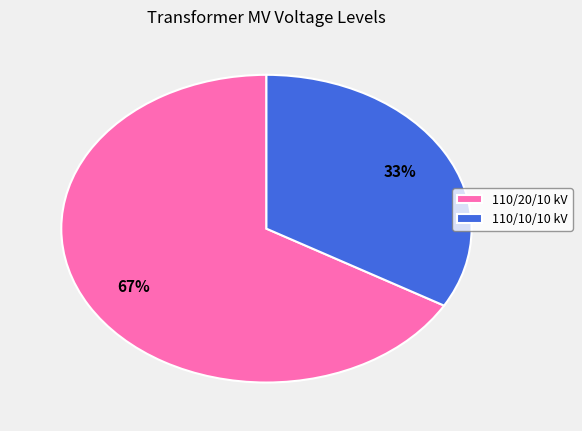

Which slice is the smallest?

110/10/10 kV